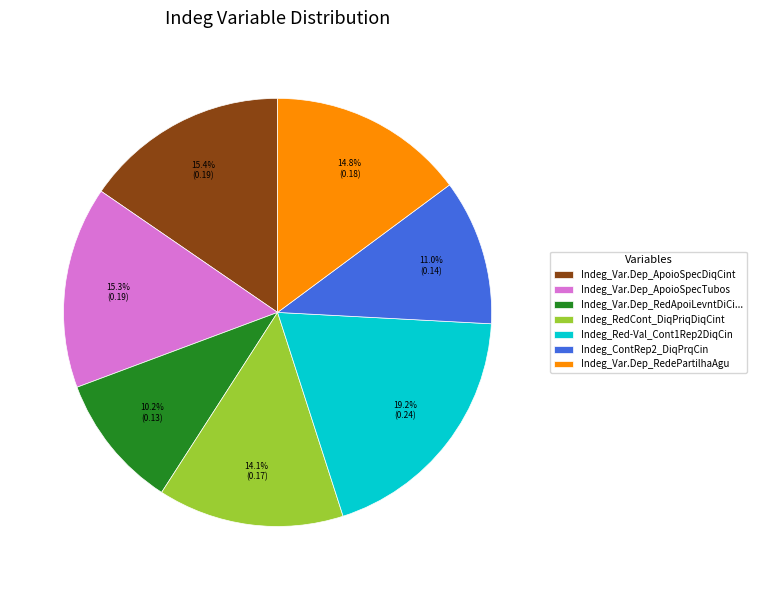

To the nearest percent, what is the average slice percentage?

14%